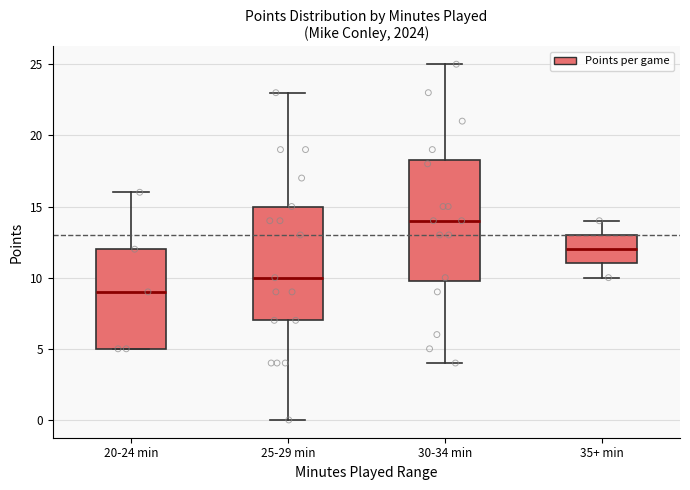

Which box is the tallest, from its lower edge to its upper edge?

30-34 min